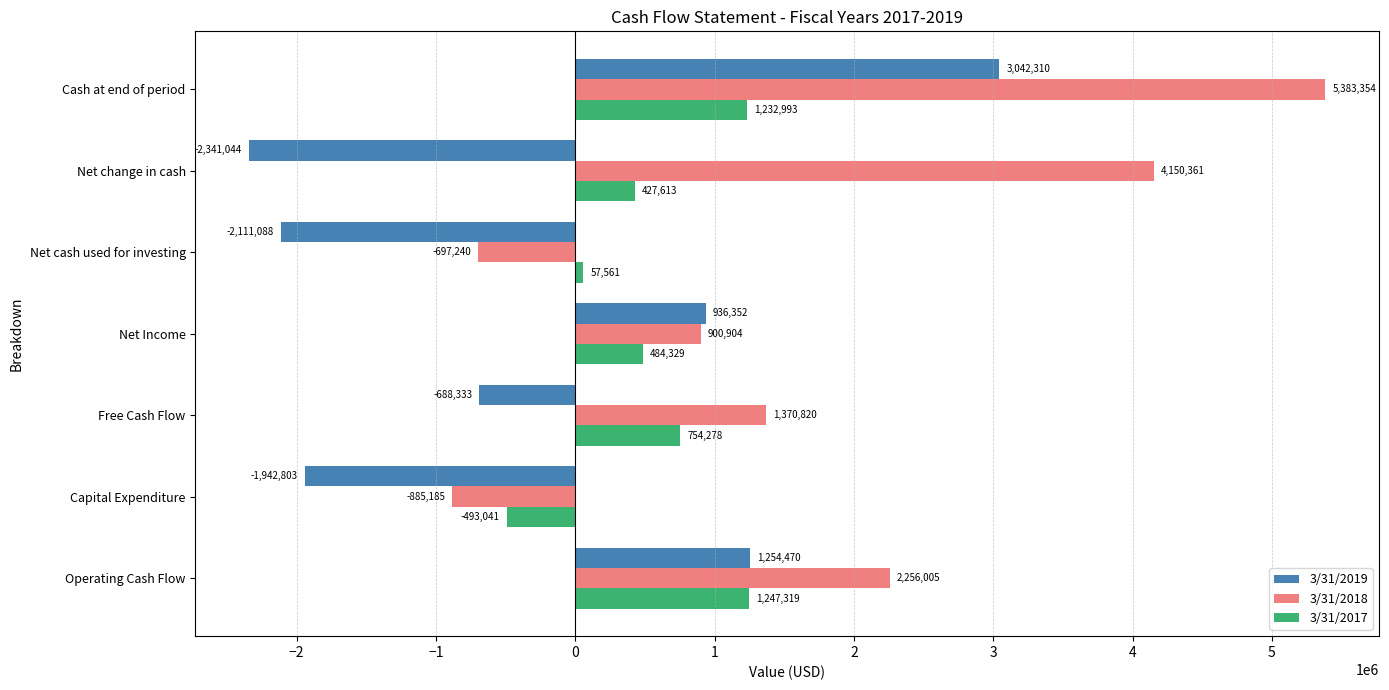

Rank the series at Cash at end of period from lowest to highest value.

3/31/2017, 3/31/2019, 3/31/2018